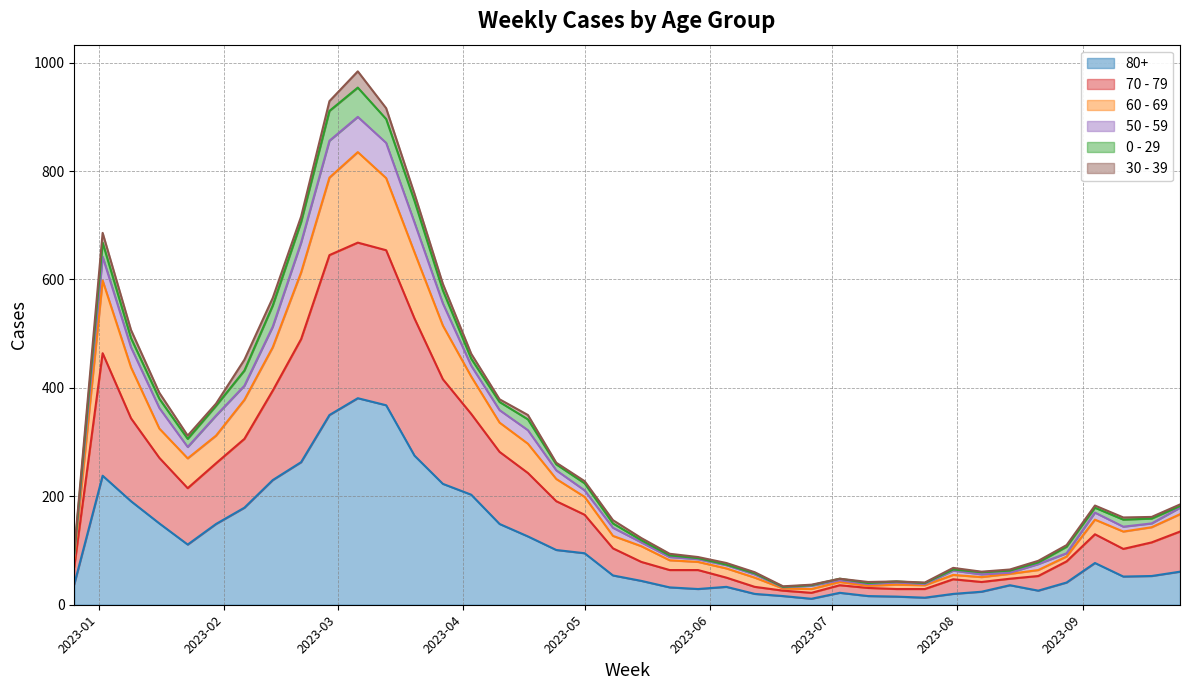

At which label does 70 - 79 reach its minimum?

2023-06-19